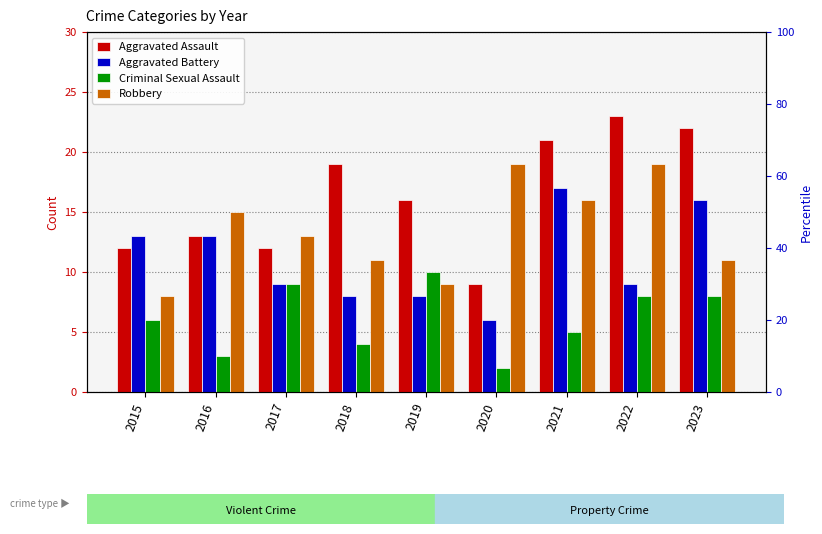

What is the difference between the maximum and minimum values in the Aggravated Assault series?

14